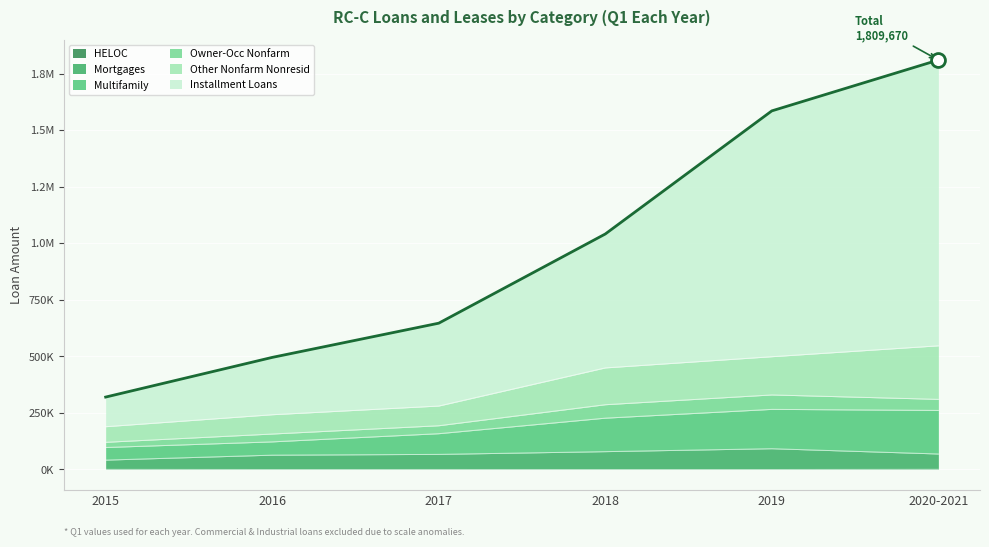

True or false: HELOC has more than 2 interior local peaks.

False